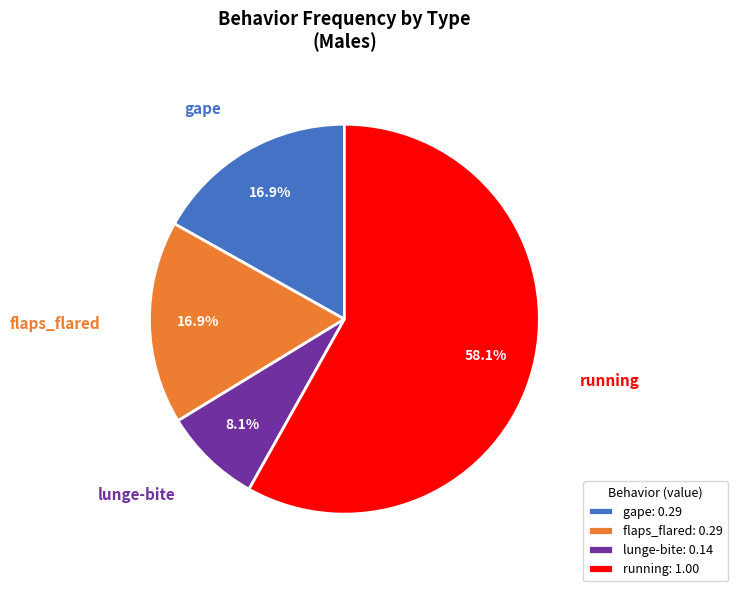

How many slices are in this pie chart?

4